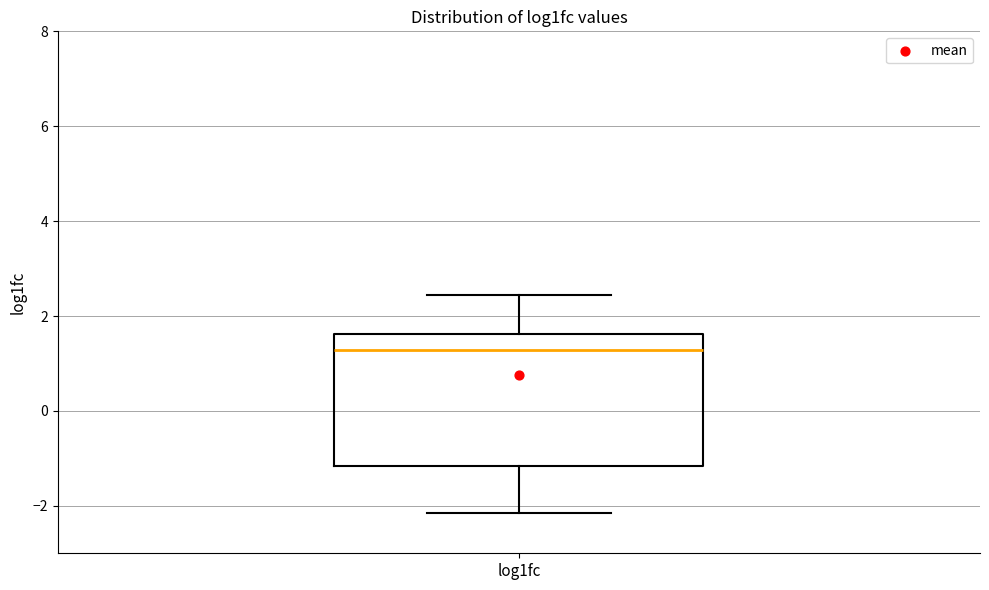

Transcribe this box plot: give where the median line is, the range the box spans, and where the two whiskers end, as read against the y-axis. The values are not printed on the chart, so give them approximately, as read against the axis.

median 1.2, box -1.2 to 1.6, whiskers -2.2 to 2.4